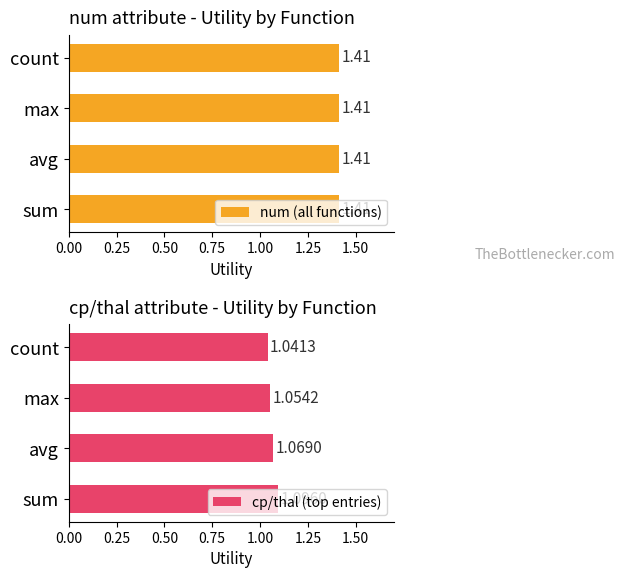

At which label does cp/thal (top entries) reach its minimum?

count